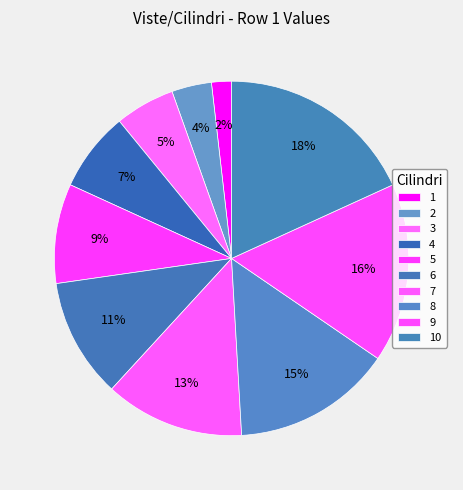

True or false: 9 accounts for 6% of the total.

False